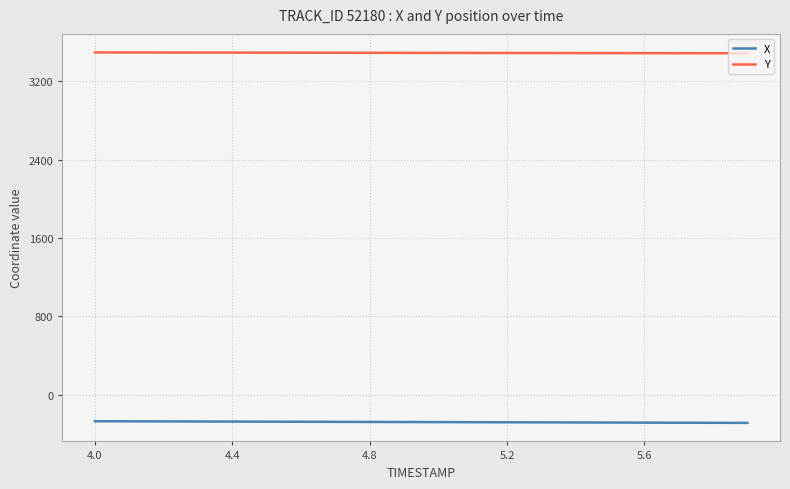

What is the maximum value for X?

-271.2